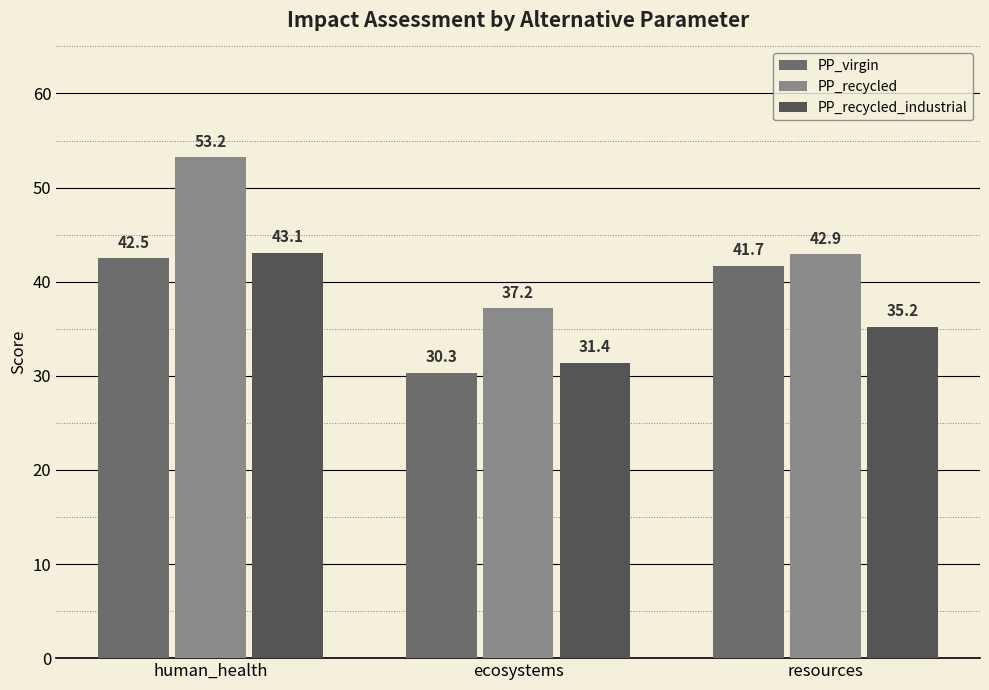

Rank the series by their average value, from highest to lowest.

PP_recycled, PP_virgin, PP_recycled_industrial